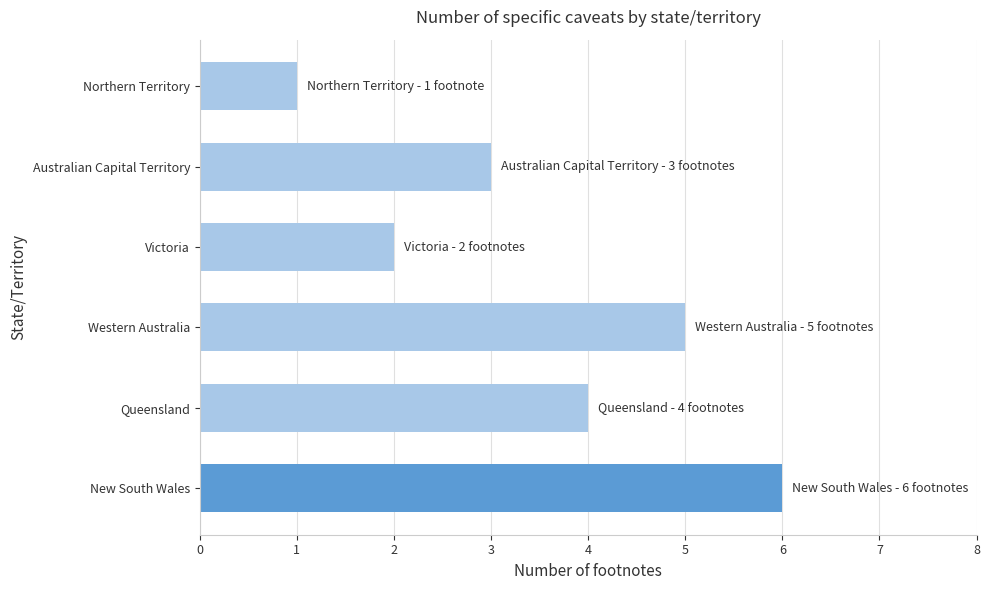

How many series are shown in this chart?

1